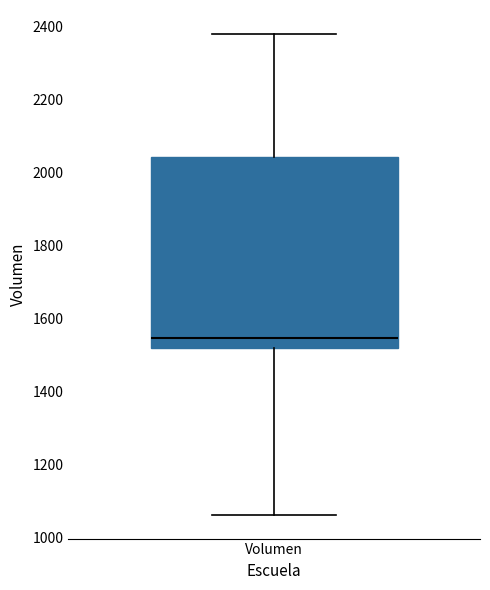

Transcribe this box plot: give where the median line is, the range the box spans, and where the two whiskers end, as read against the y-axis. The values are not printed on the chart, so give them approximately, as read against the axis.

median 1540, box 1520 to 2040, whiskers 1060 to 2380